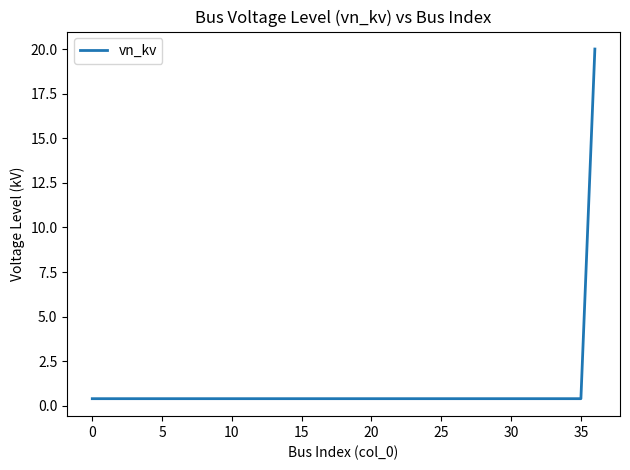

What is the difference between the maximum and minimum values?

19.6